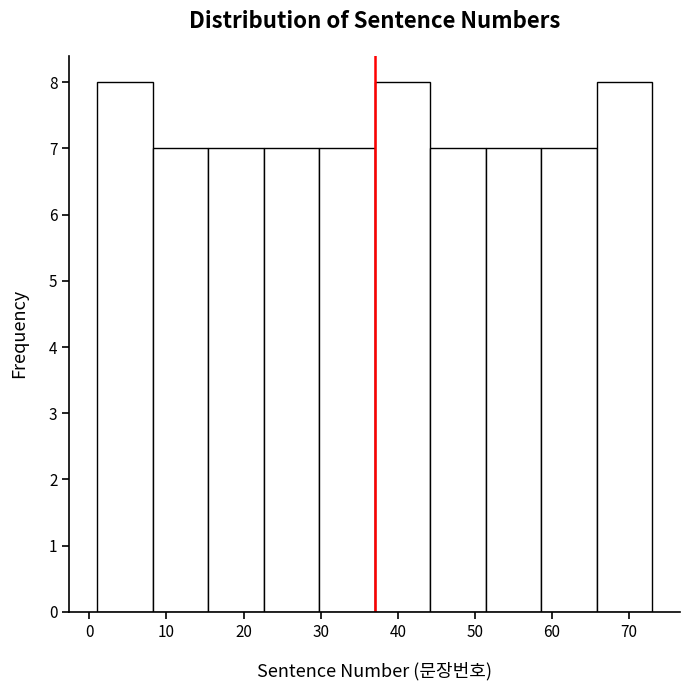

What is the height of the bar covering 58.6 to 65.8 on the x-axis? Neither the bar edges nor the heights are printed on the chart, so give them approximately, as read against the axes.

7